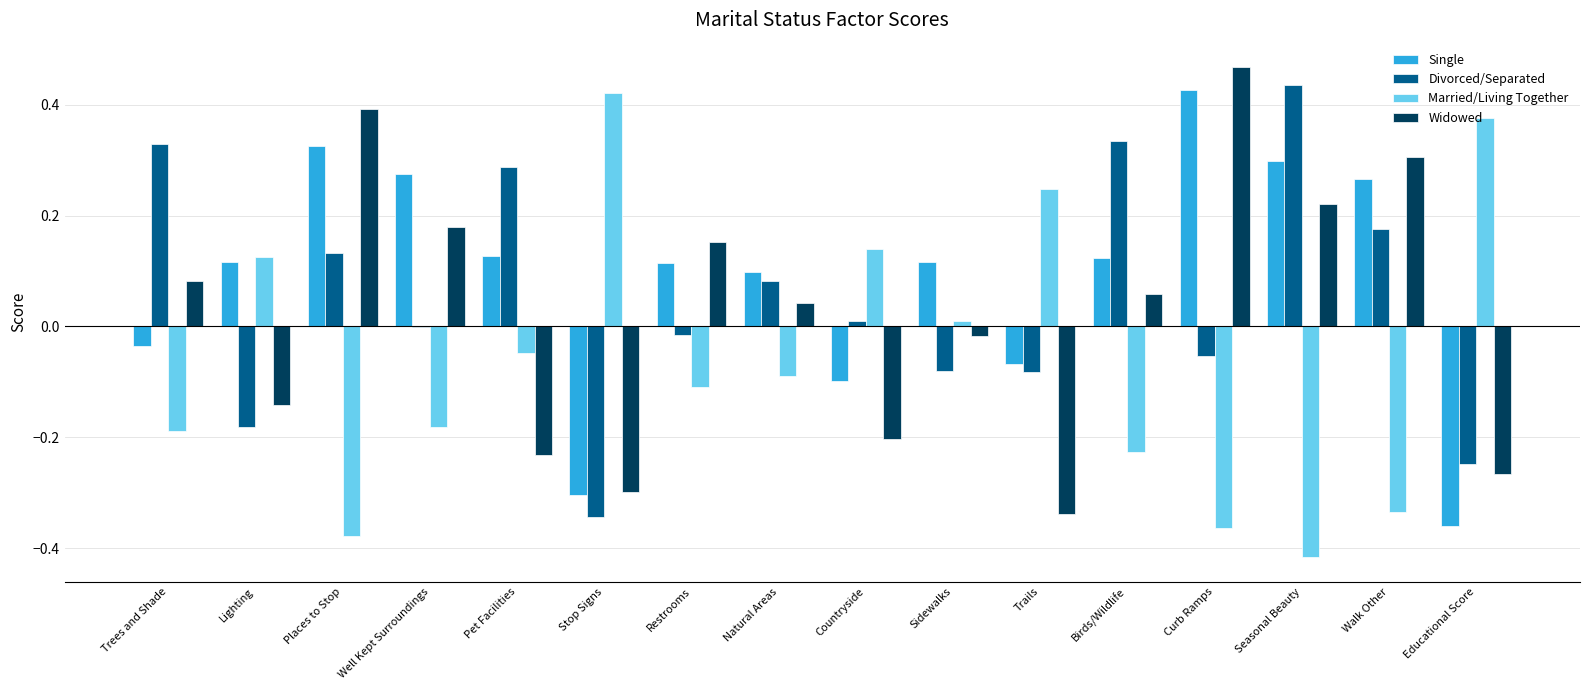

Which label corresponds to the largest value in the chart?

Curb Ramps